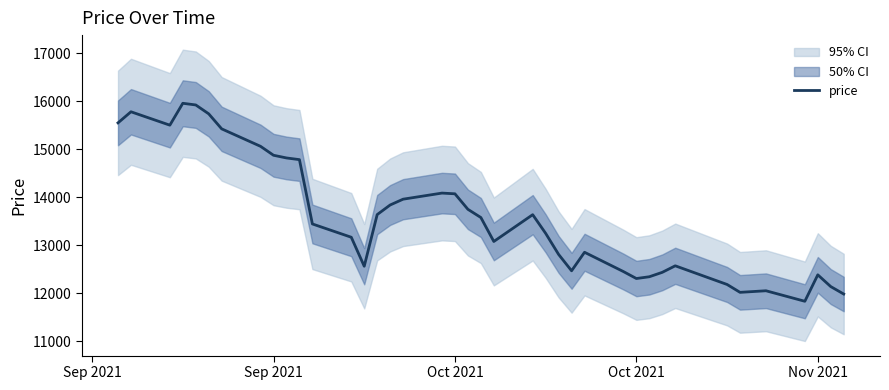

Reading right to left, transcribe all the data shown in this chart.

11979	12134	12379	11828	12047	12014	12178	12275	12567	12431	12339	12302	12447	12849	12463	12804	13243	13632	13074	13573	13744	14067	14082	13955	13834	13634	12558	13162	13439	14779	14814	14870	15056	15420	15733	15918	15953	15497	15776	15545